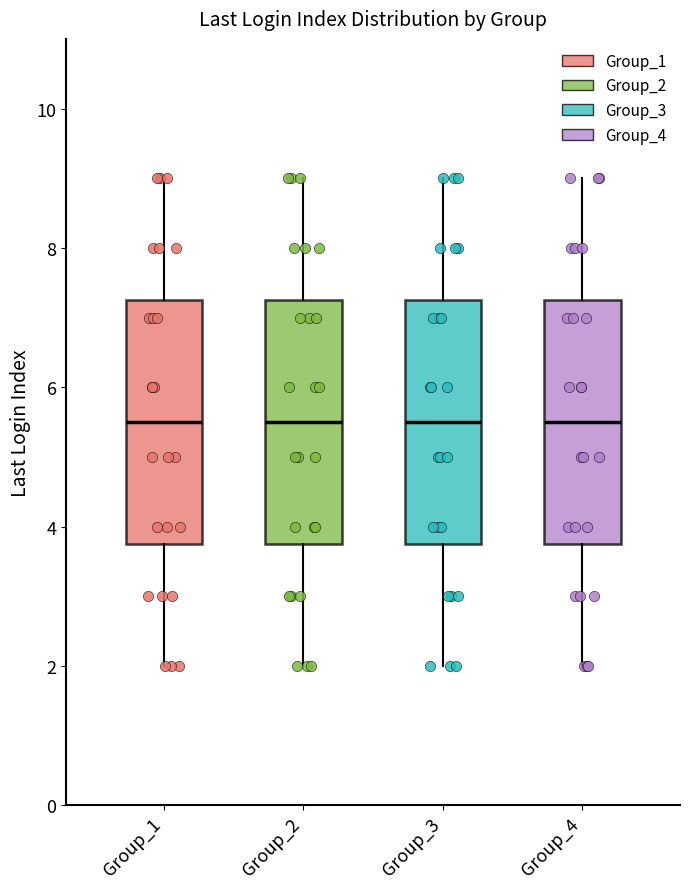

Reading left to right, transcribe this box plot: for each box, give where its median line is, the range the box spans, and where its two whiskers end, as read against the y-axis. The values are not printed on the chart, so give them approximately, as read against the axis.

Group_1: median 5.6, box 3.8 to 7.2, whiskers 2.0 to 9.0
Group_2: median 5.6, box 3.8 to 7.2, whiskers 2.0 to 9.0
Group_3: median 5.6, box 3.8 to 7.2, whiskers 2.0 to 9.0
Group_4: median 5.6, box 3.8 to 7.2, whiskers 2.0 to 9.0